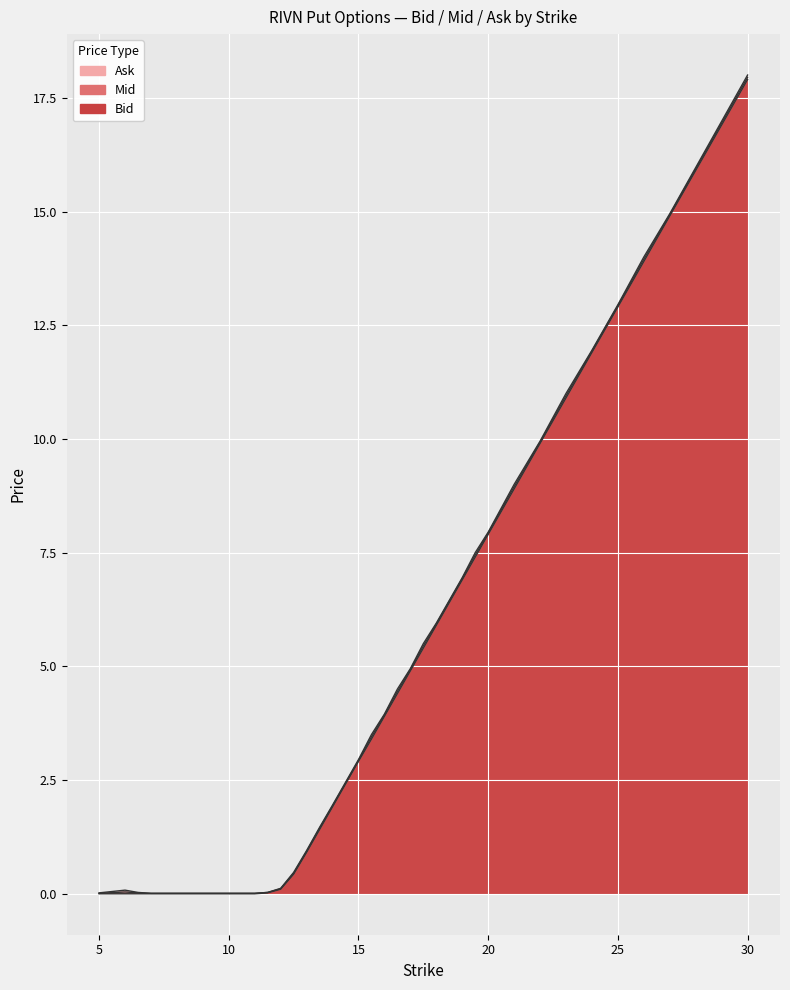

True or false: Bid and Ask intersect in this chart.

False